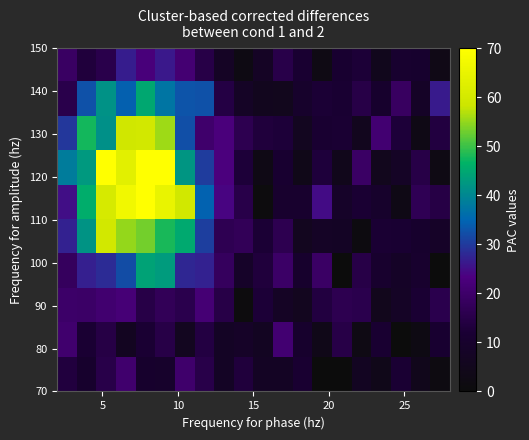

At how many categories does at least one series exceed 12?

19